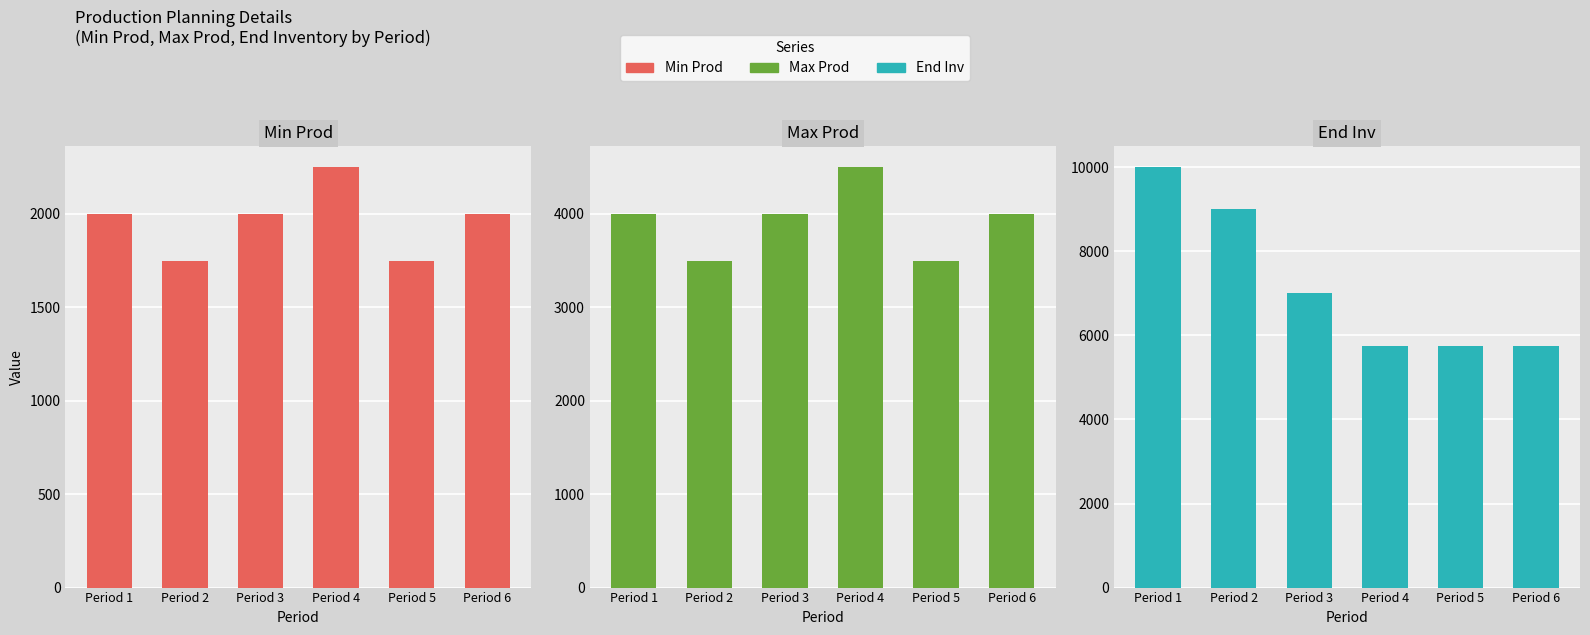

Which series has the largest total across all categories?

End Inv